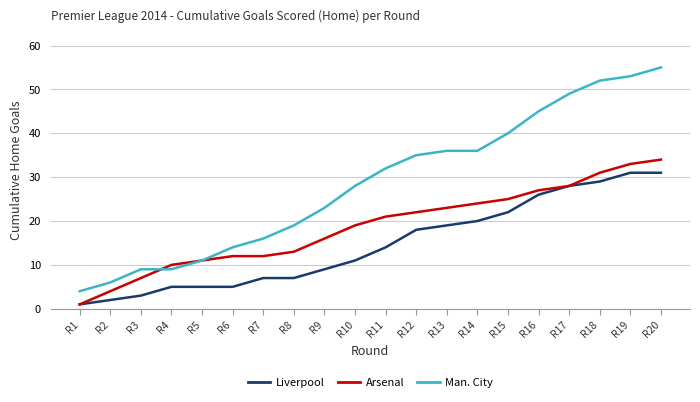

Reading right to left, what are all the values shown in this chart?

Liverpool: 31	31	29	28	26	22	20	19	18	14	11	9	7	7	5	5	5	3	2	1
Arsenal: 34	33	31	28	27	25	24	23	22	21	19	16	13	12	12	11	10	7	4	1
Man. City: 55	53	52	49	45	40	36	36	35	32	28	23	19	16	14	11	9	9	6	4